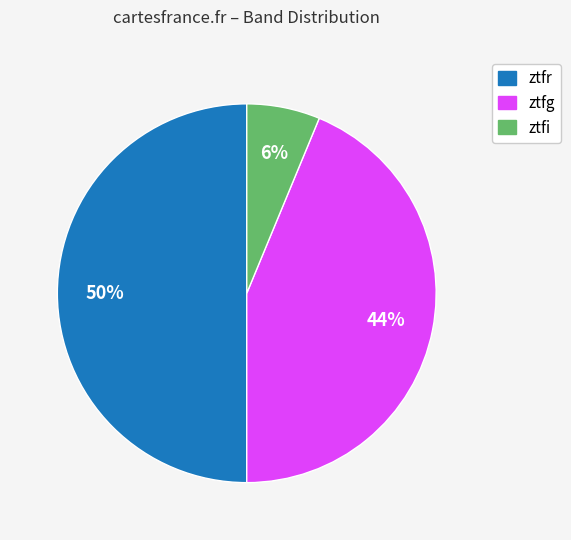

Count the number of slices in the pie.

3